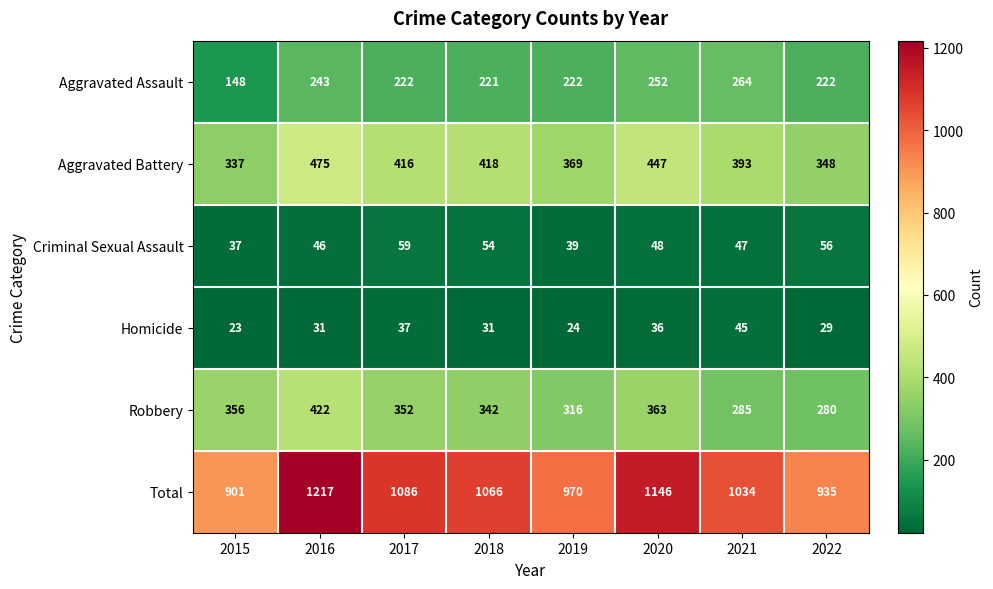

At which label does Robbery reach its minimum?

2022